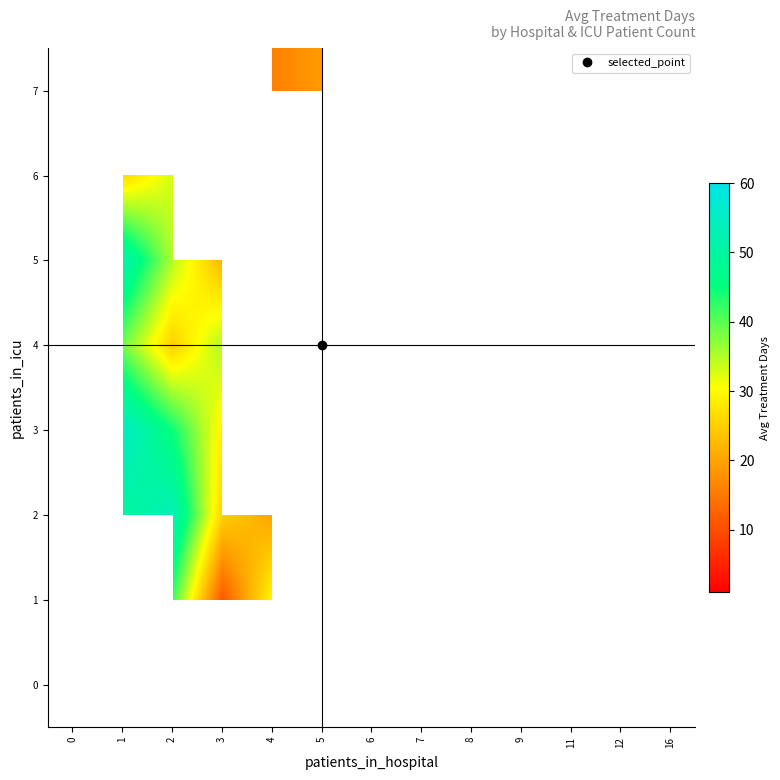

What is the smallest value displayed?

1.0